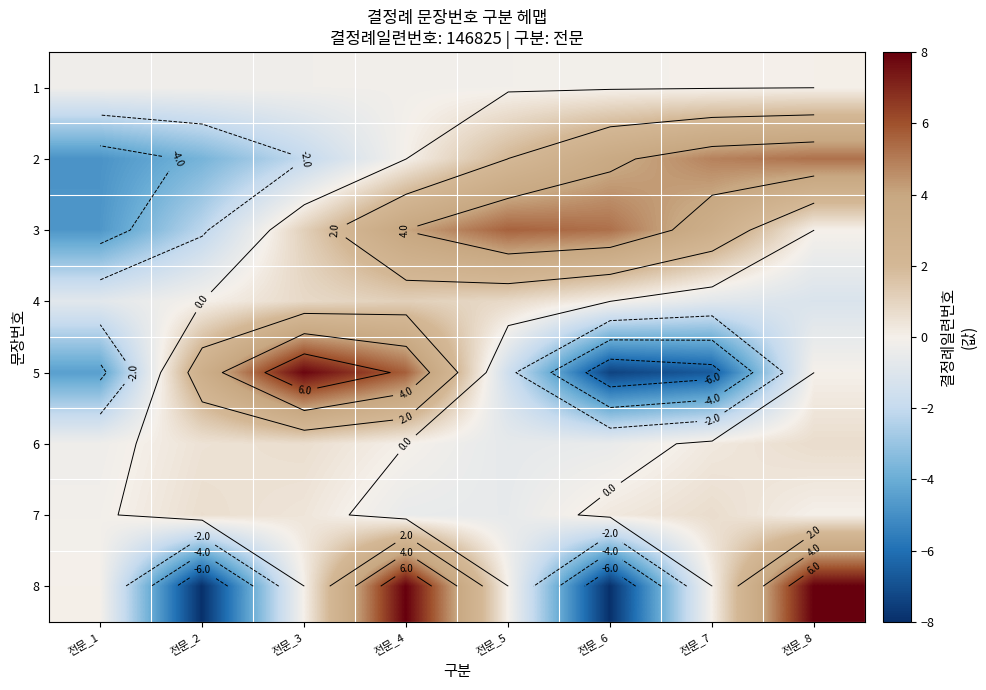

At how many categories does at least one series exceed 6?

3